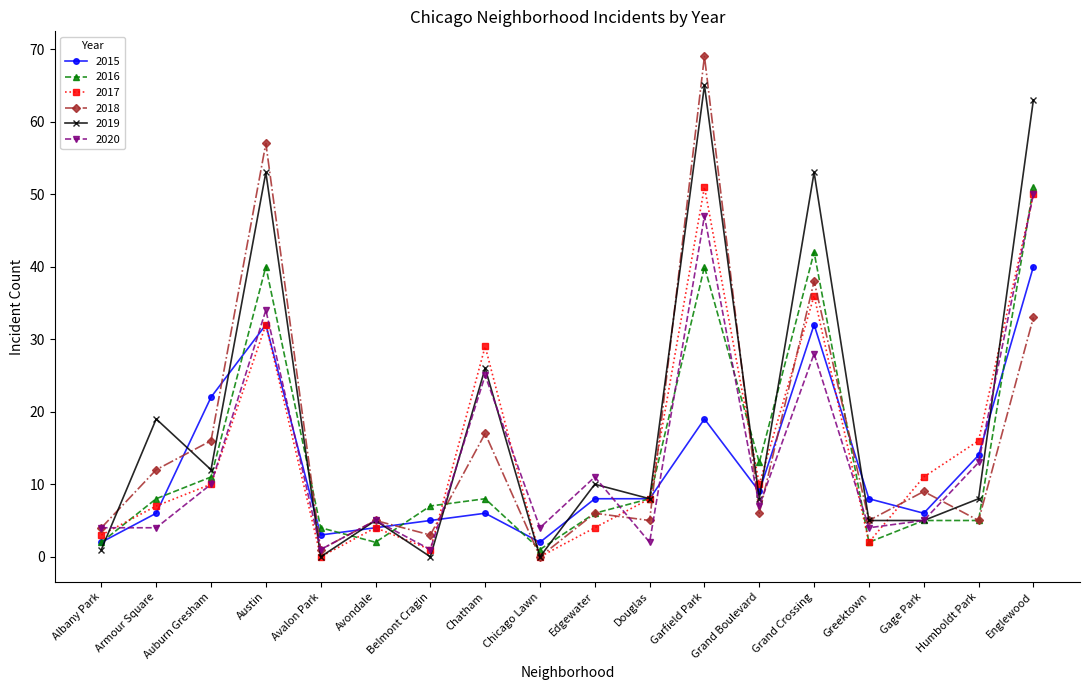

What position from the left is Armour Square?

2